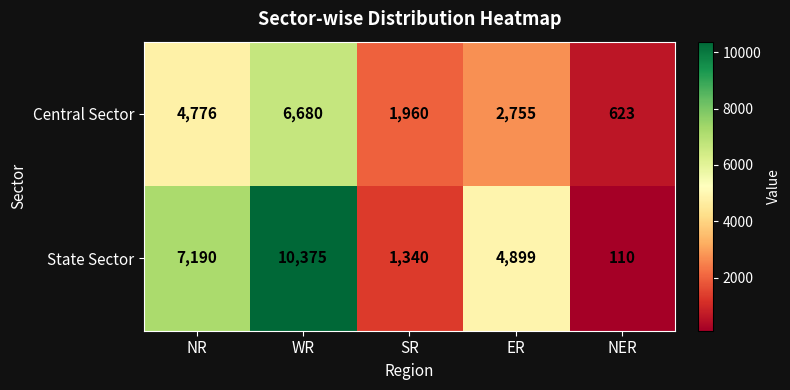

Is it true that State Sector equals 153 at NER?

False